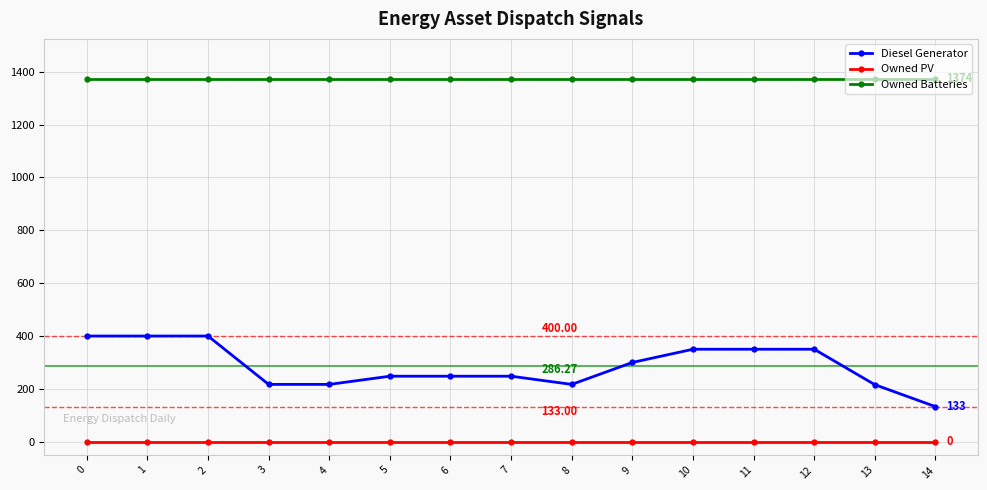

What is the value of the Owned Batteries point at the 13th from the left?

1374